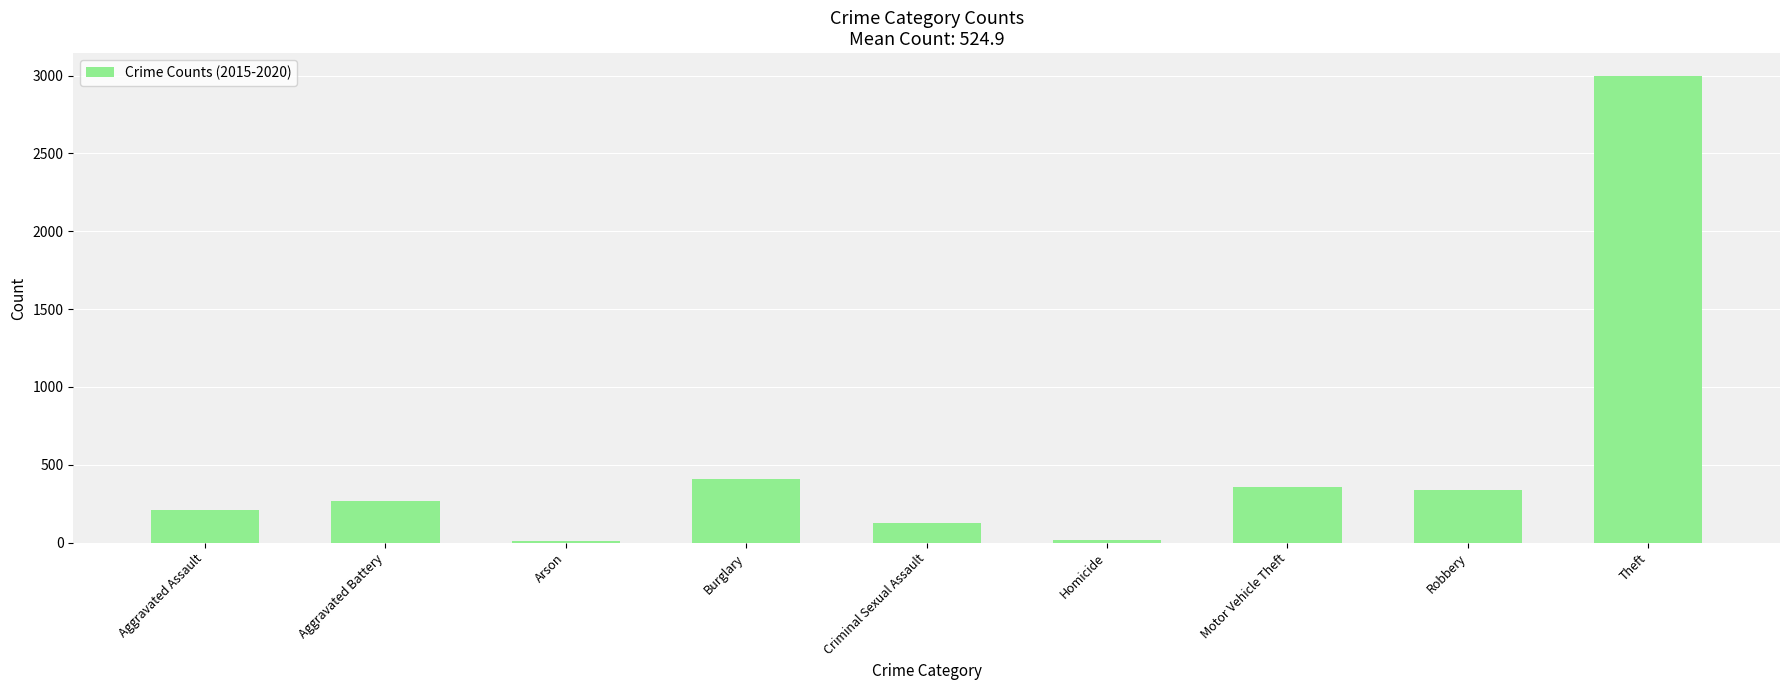

What is the greatest value displayed?

2994